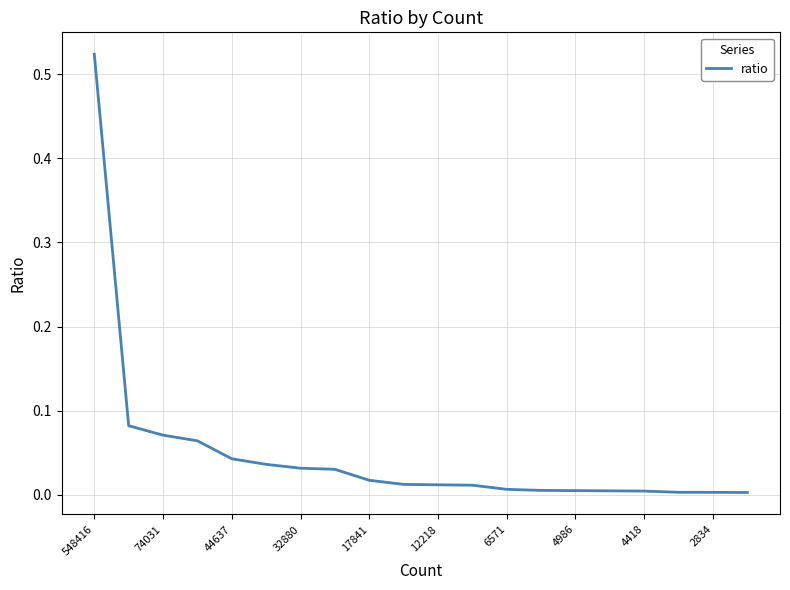

Which label corresponds to the largest value in the chart?

548416